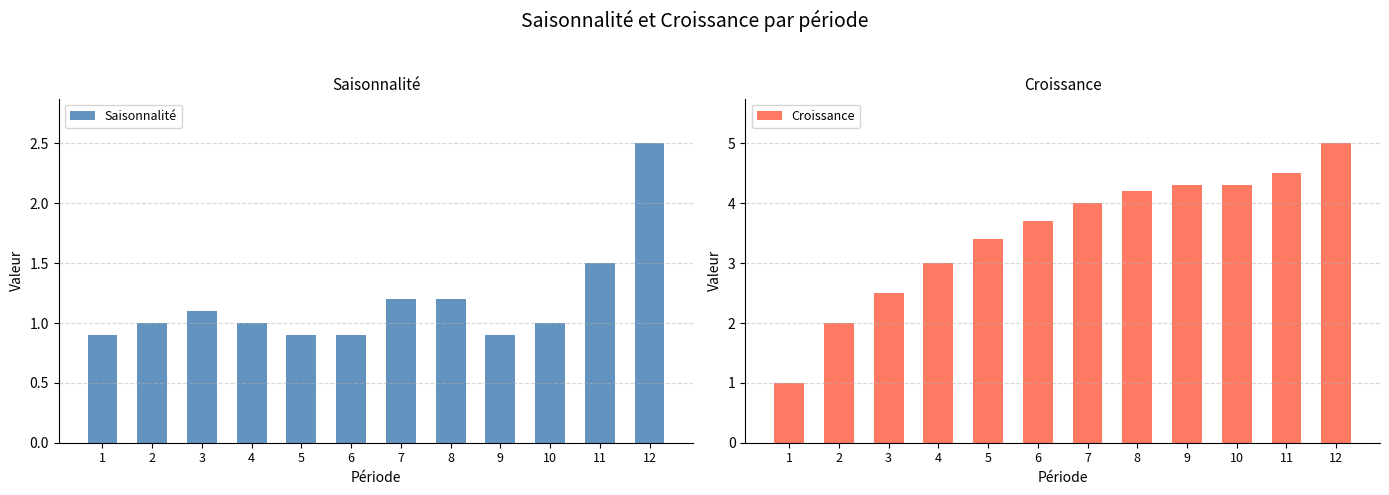

Count the number of data series in this chart.

2